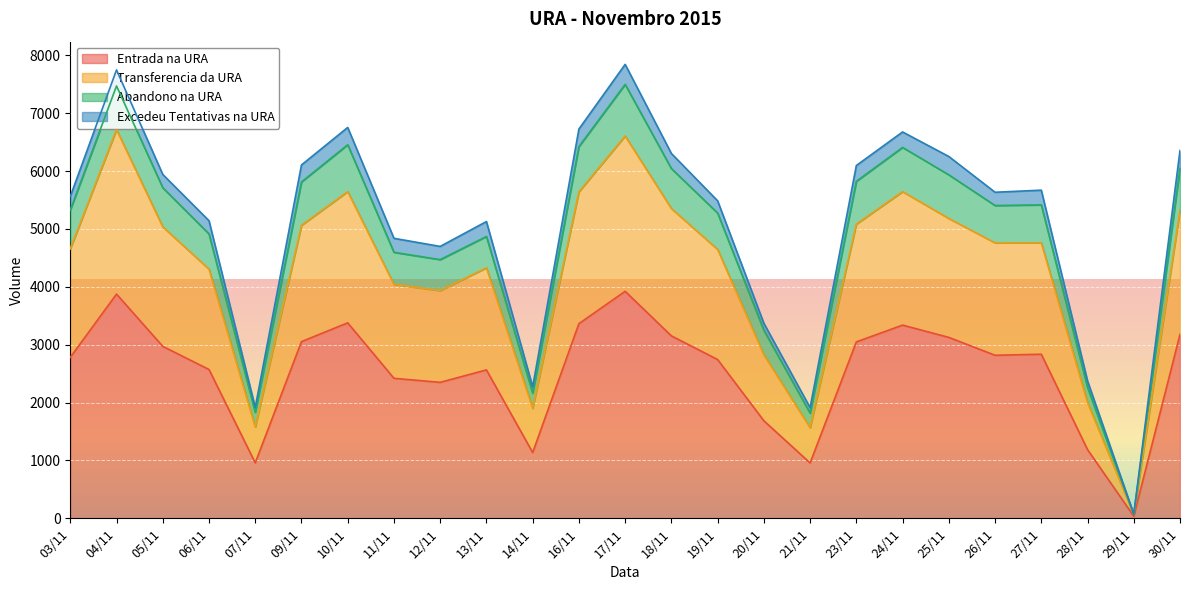

Which category has the highest value in the Abandono na URA series?

17/11